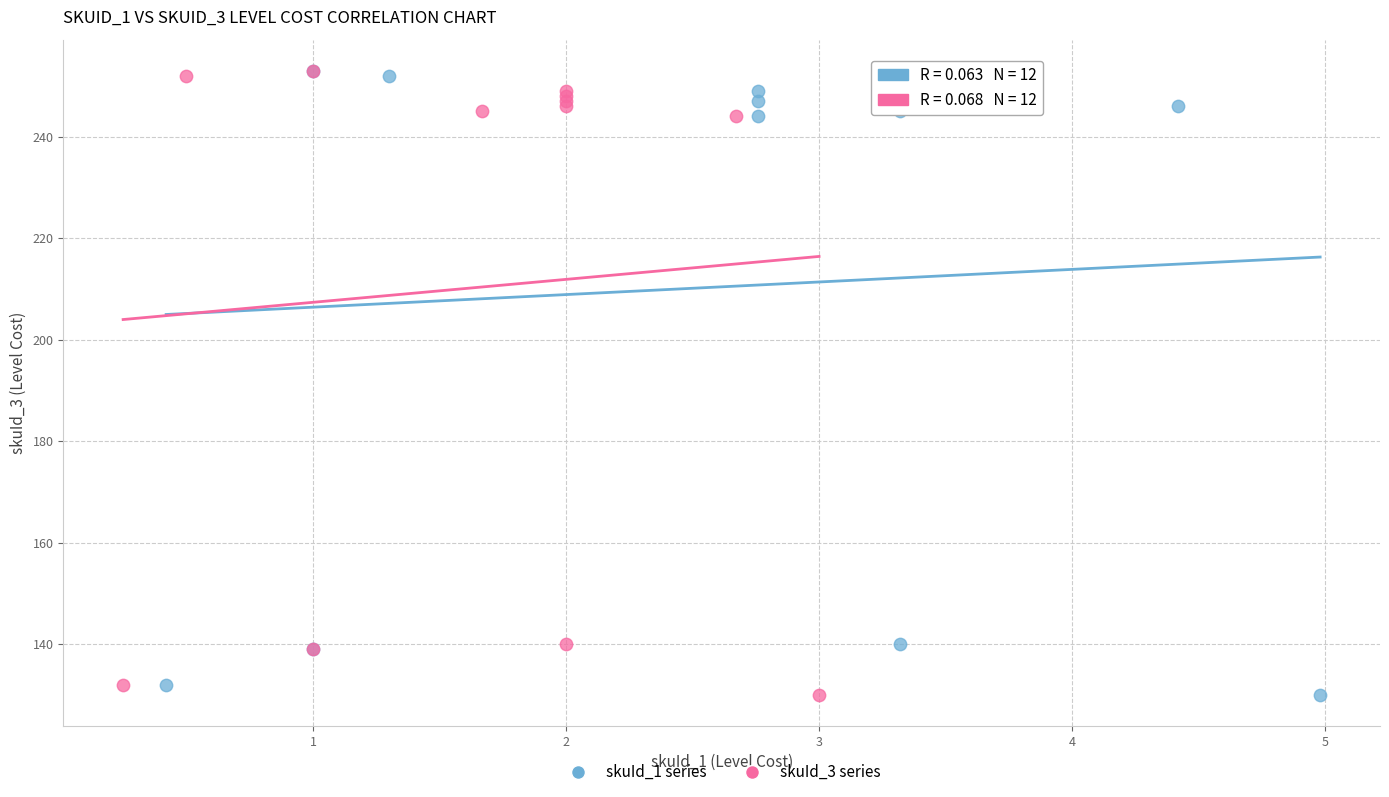

What are all the series names shown in the legend?

skuId_1 series, skuId_3 series